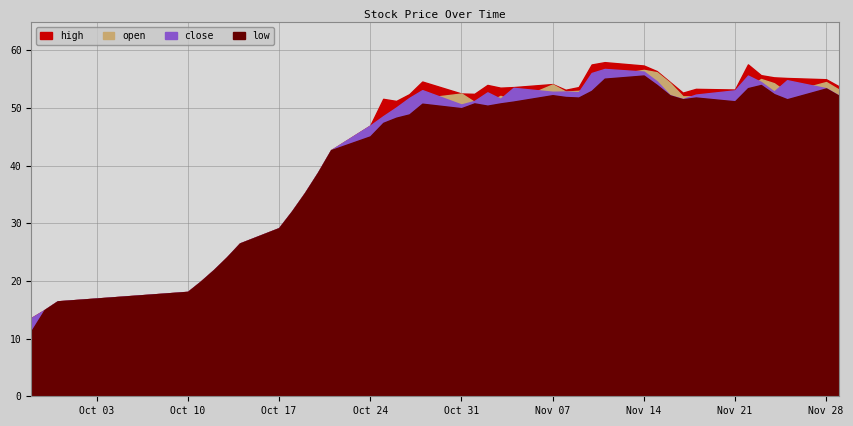

What is the spread (max minus min) of values at 38?

1.6